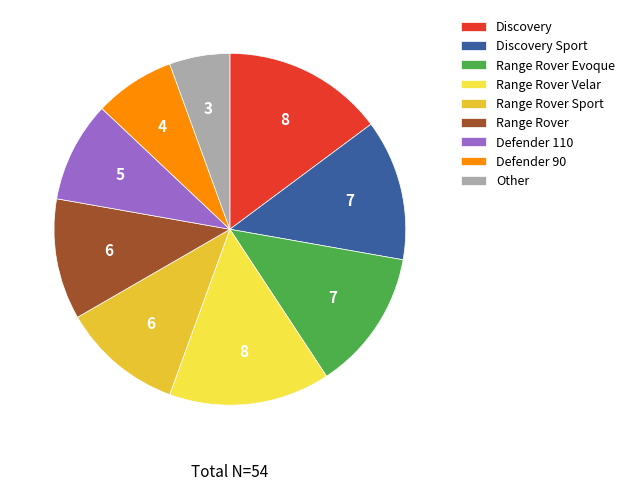

Do Range Rover Evoque and Discovery Sport together represent more than half of the pie?

No